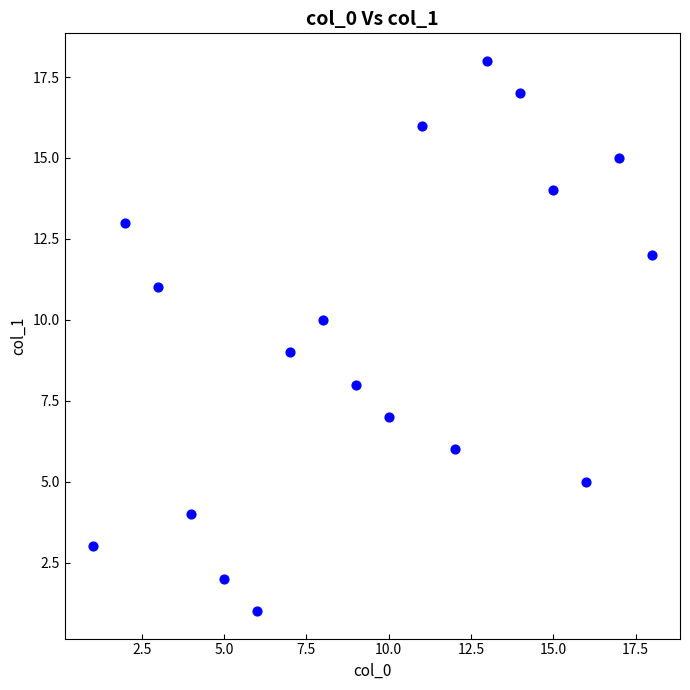

What is the range of X values (max minus min)?

17